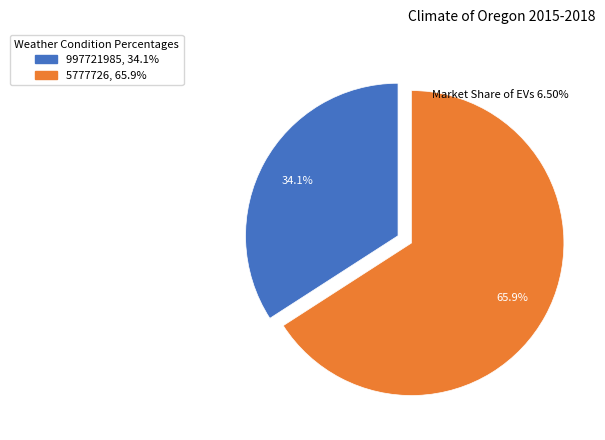

Combined, what portion of the pie is 5777726 and 997721985?

100.0%